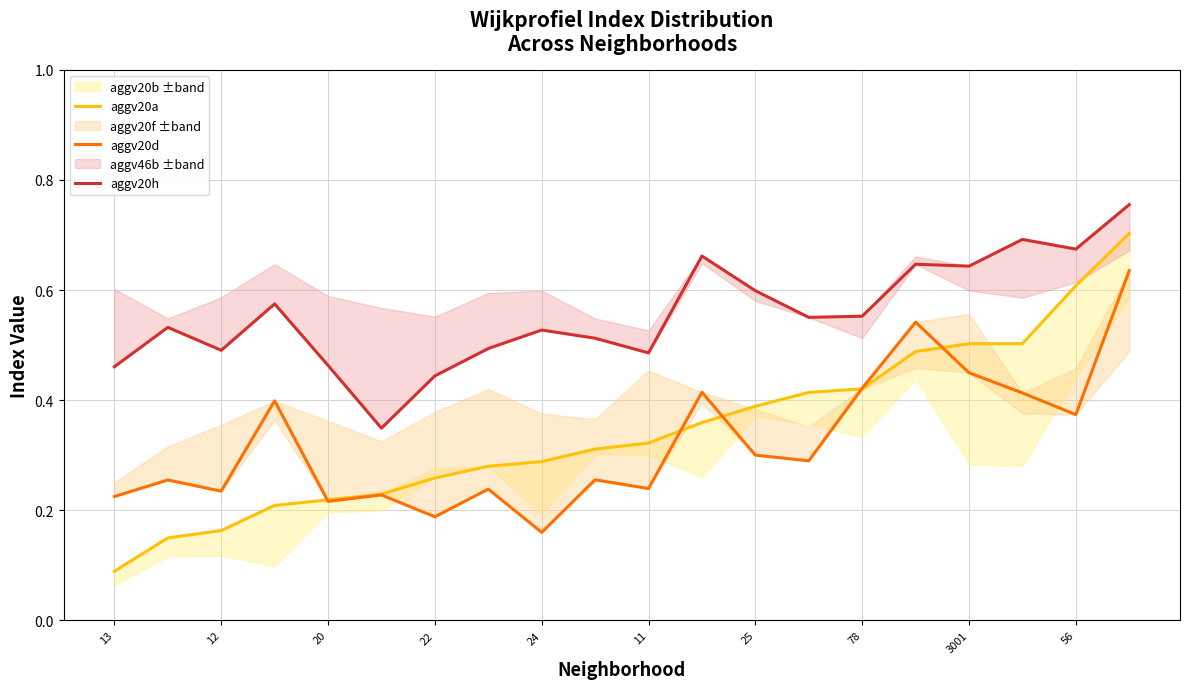

What is the value of the aggv20h point at the 4th from the left?

0.6